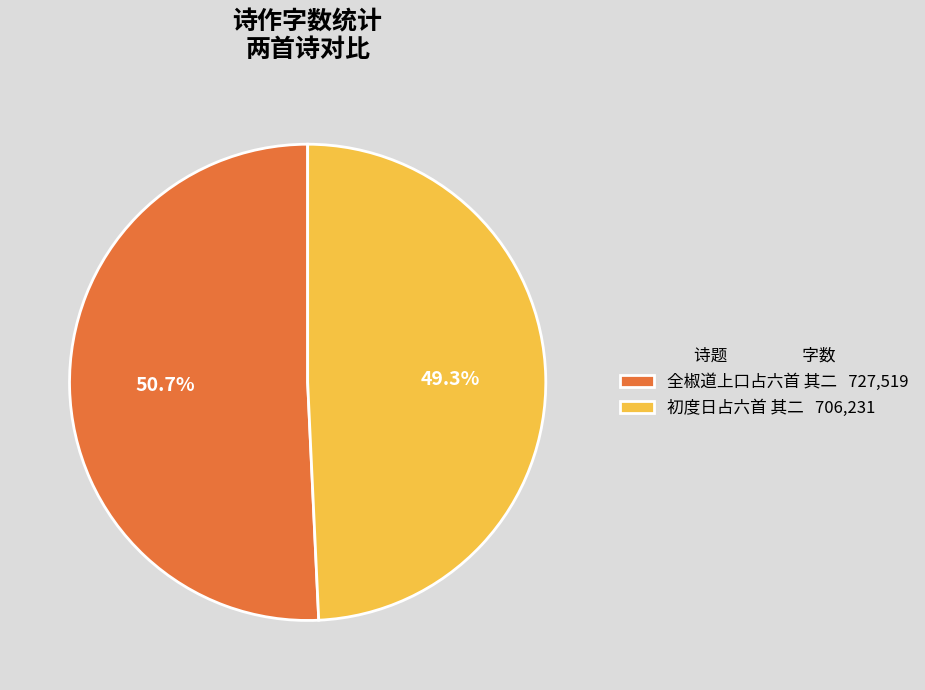

Which category has the biggest portion of the pie?

全椒道上口占六首 其二